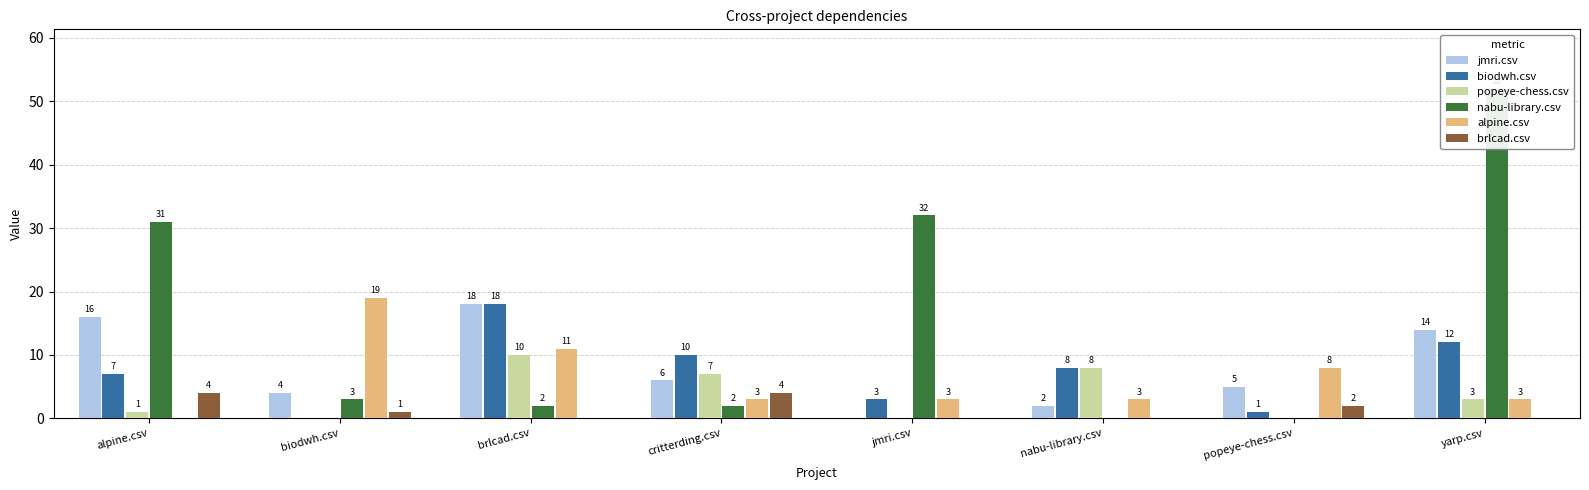

Reading right to left, what are all the values shown in this chart?

jmri.csv: 14	5	2	0	6	18	4	16
biodwh.csv: 12	1	8	3	10	18	0	7
popeye-chess.csv: 3	0	8	0	7	10	0	1
nabu-library.csv: 52	0	0	32	2	2	3	31
alpine.csv: 3	8	3	3	3	11	19	0
brlcad.csv: 0	2	0	0	4	0	1	4